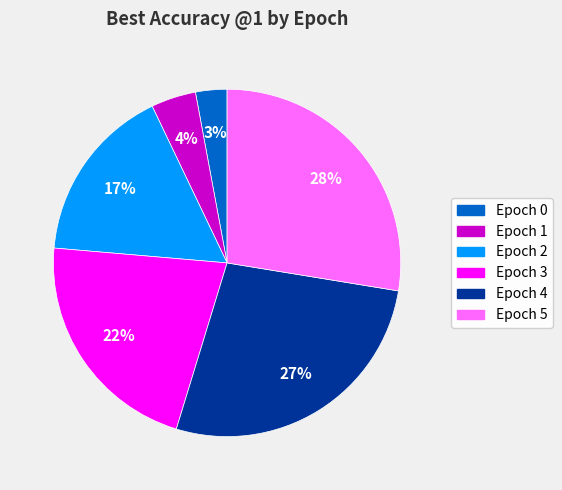

Is there any slice that represents more than half of the pie?

No